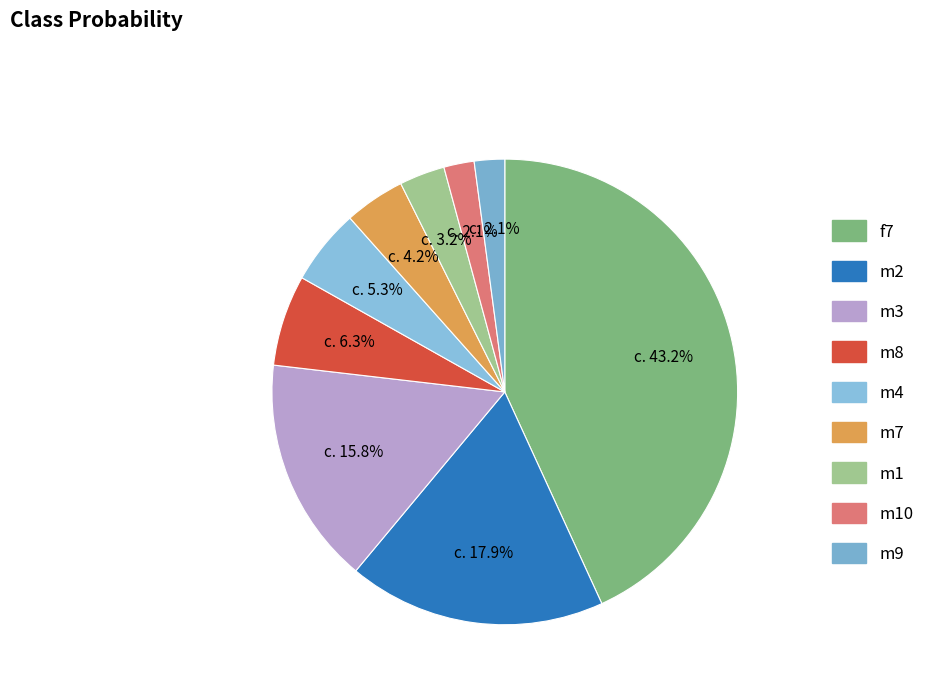

To the nearest percent, what is the difference between the largest and smallest slice percentages?

41%